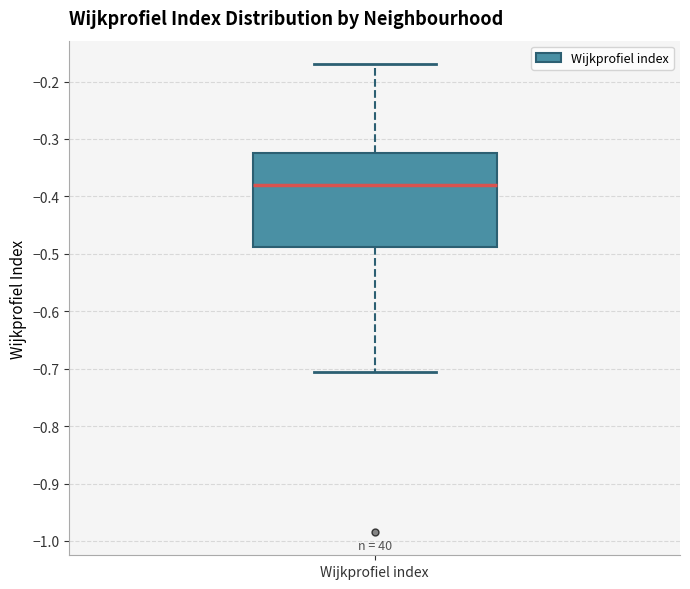

Where does the upper whisker of the box for Wijkprofiel index end on the y-axis? The values are not printed on the chart, so give them approximately, as read against the axis.

-0.17